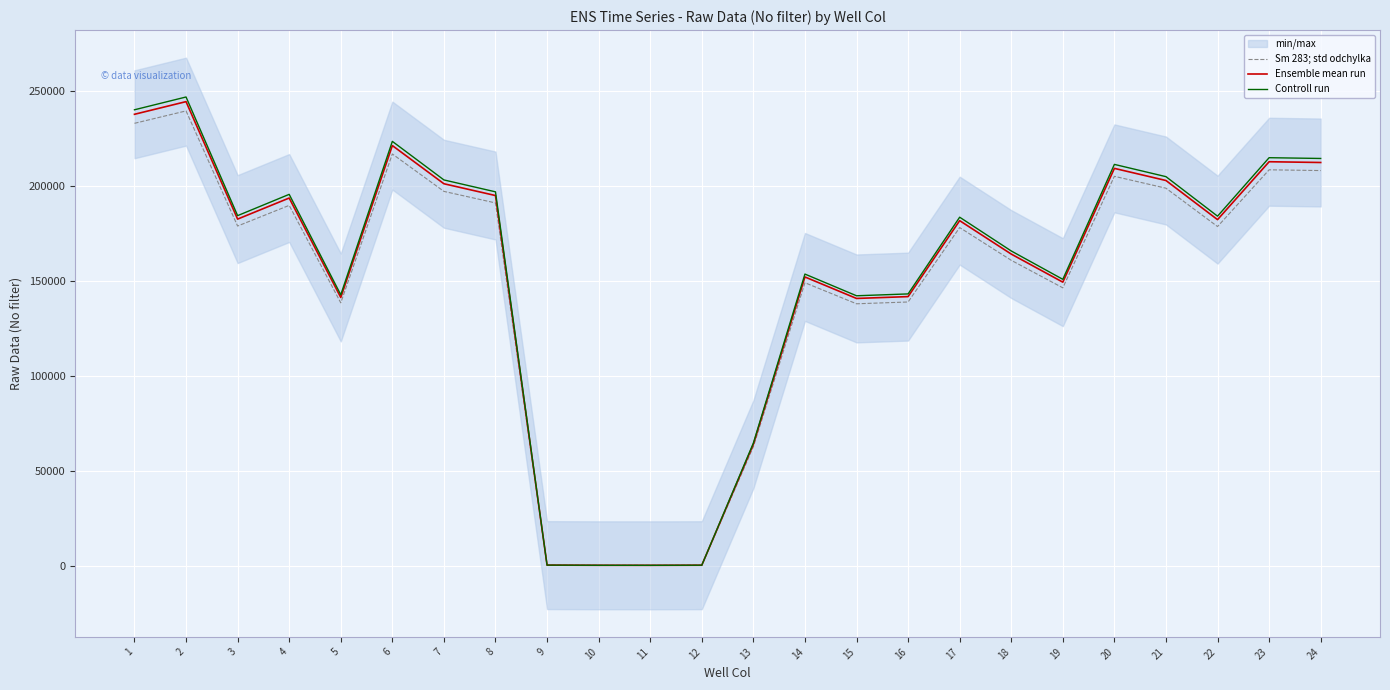

List the series in order of their peak value, lowest first.

Sm 283; std odchylka, Ensemble mean run, Controll run